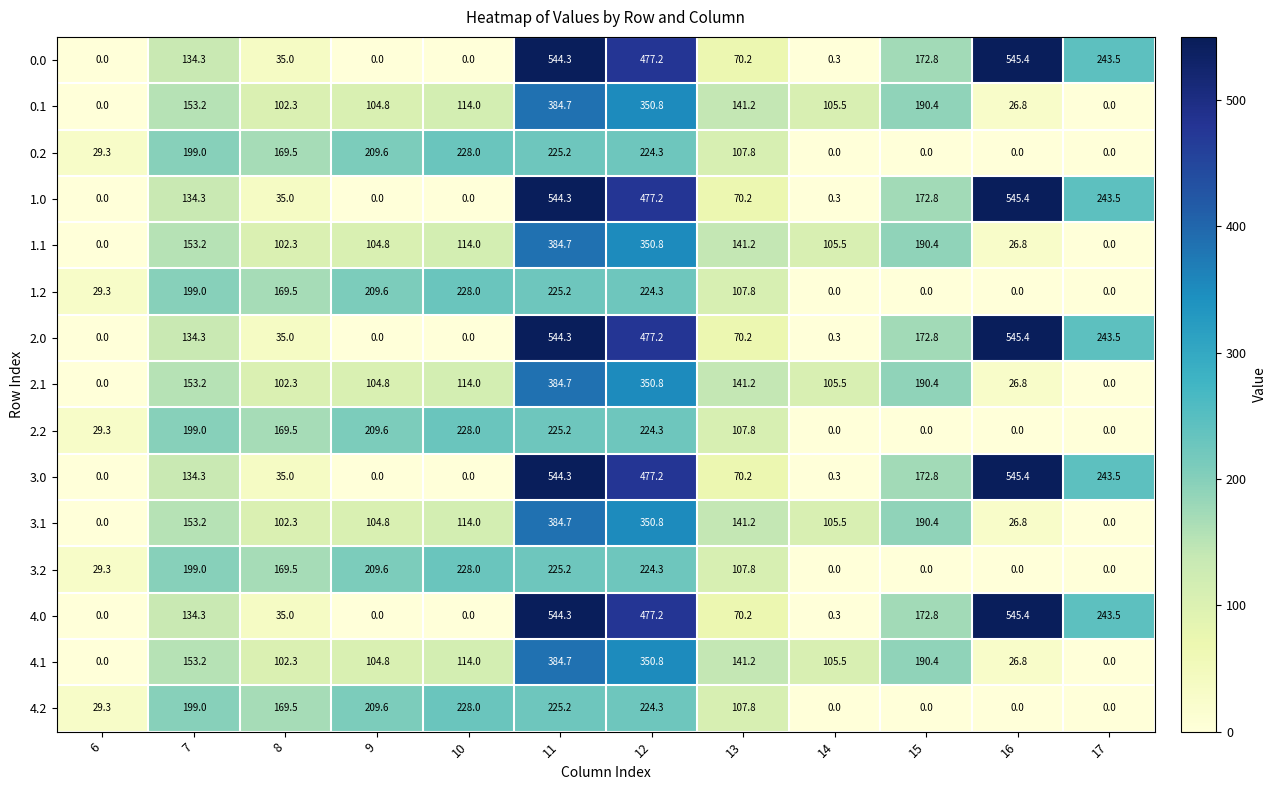

What is the difference between the 4.2 values at 8 and 10?

58.5